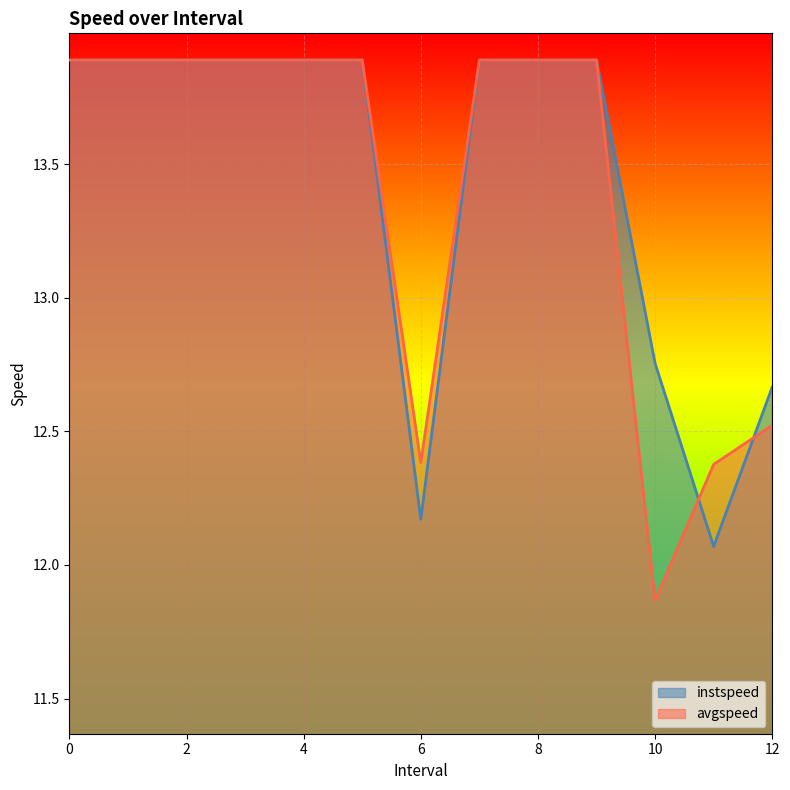

How many values in the avgspeed series exceed 13?

9